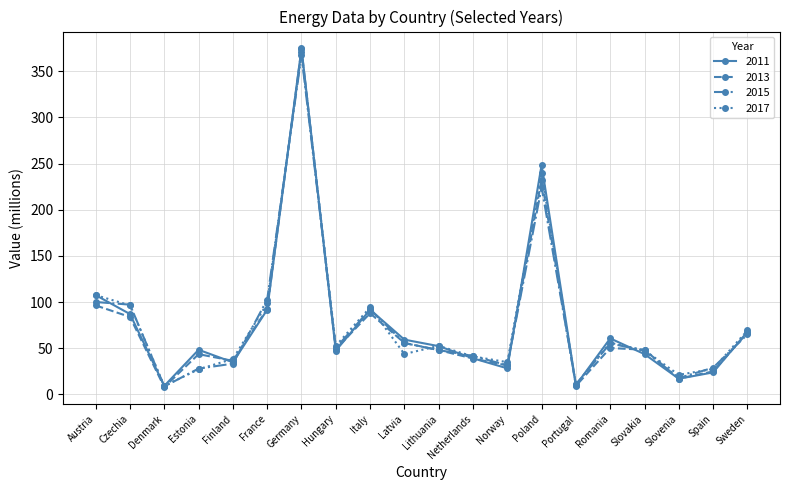

What is the difference between the highest and lowest values at Denmark?

1.4